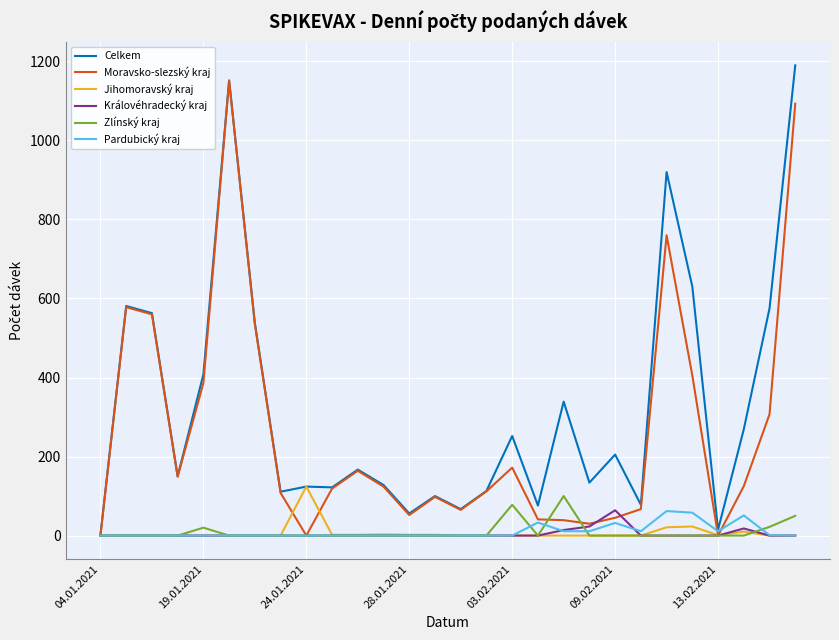

What is the greatest value displayed?

1190